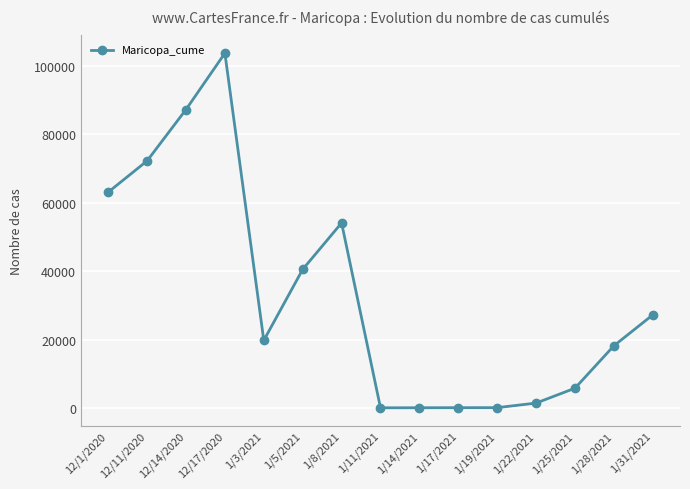

How many lines are shown in the chart?

1